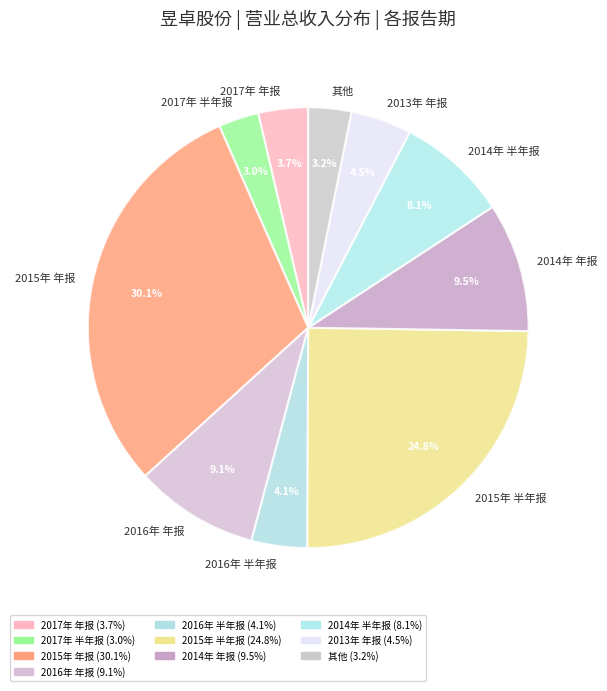

Count the number of slices in the pie.

10